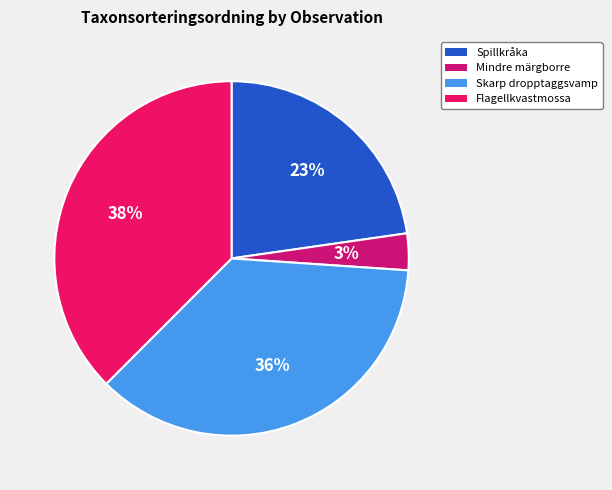

Does any single category account for the majority?

No